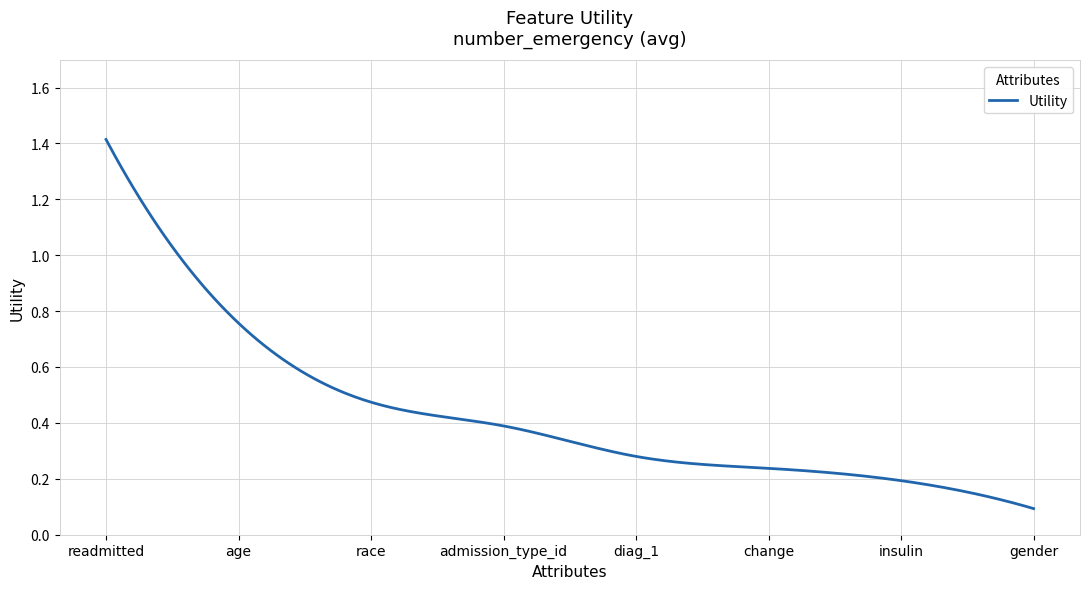

List the labels in order of value, largest first.

readmitted, age, race, admission_type_id, diag_1, change, insulin, gender